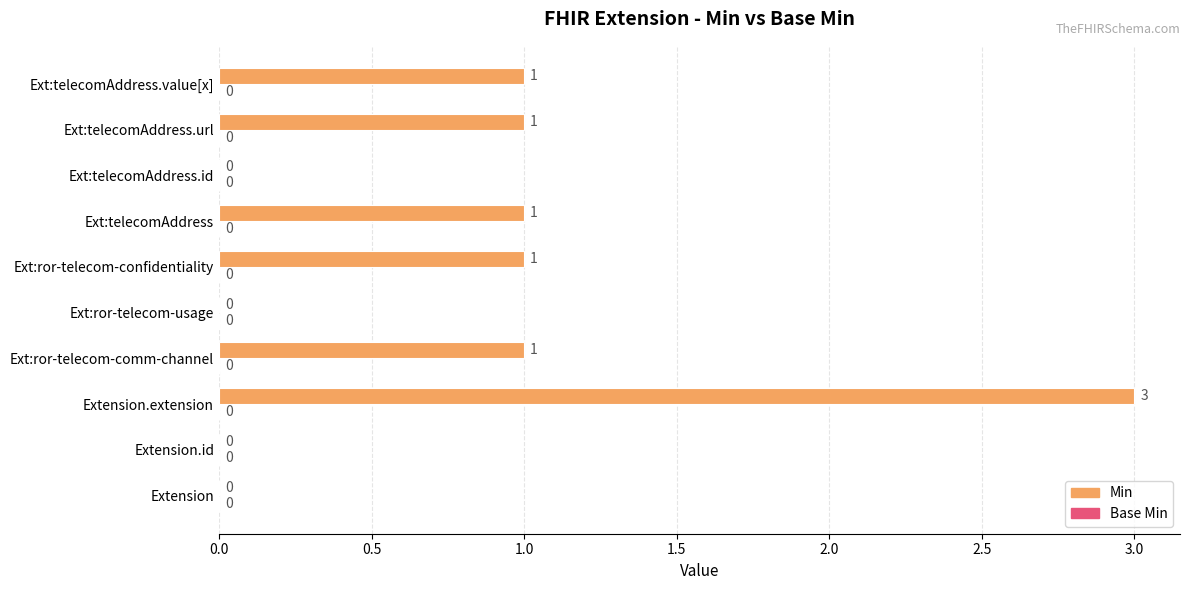

What is the greatest value displayed?

3